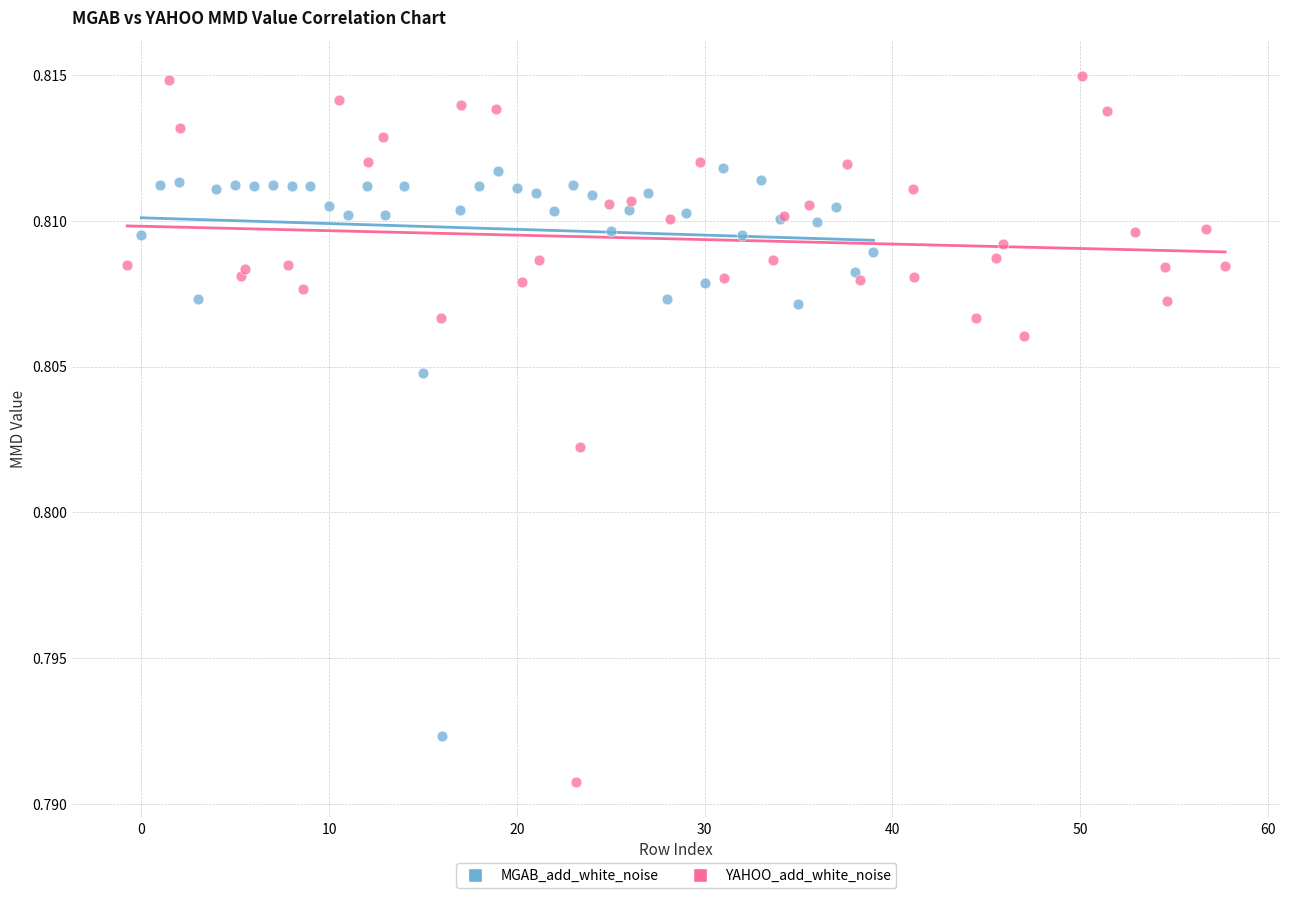

Which series reaches the maximum Y coordinate?

YAHOO_add_white_noise